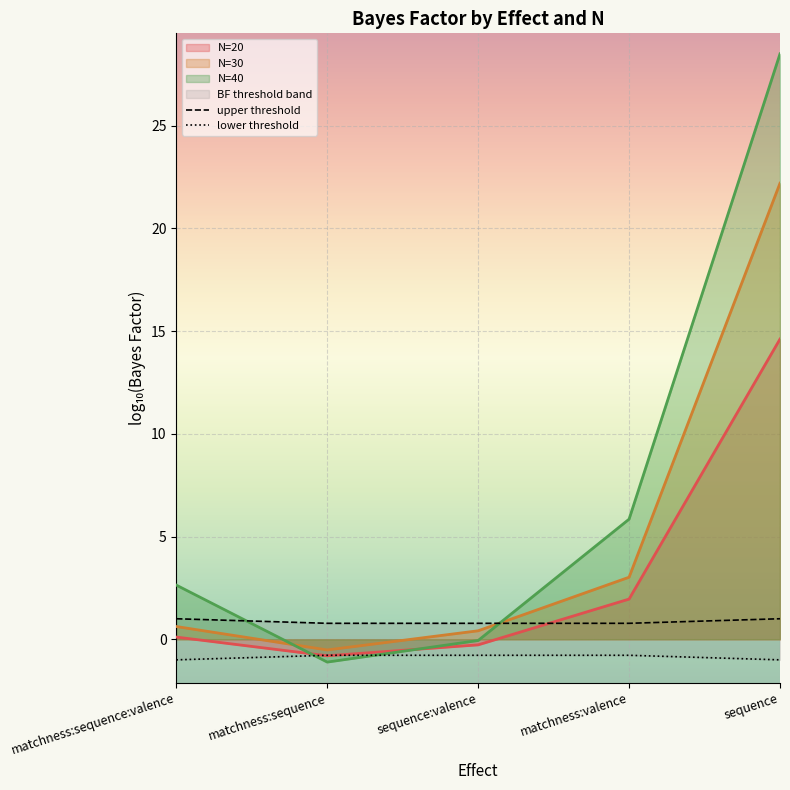

Where is lower threshold nearest to the value 0?

matchness:sequence